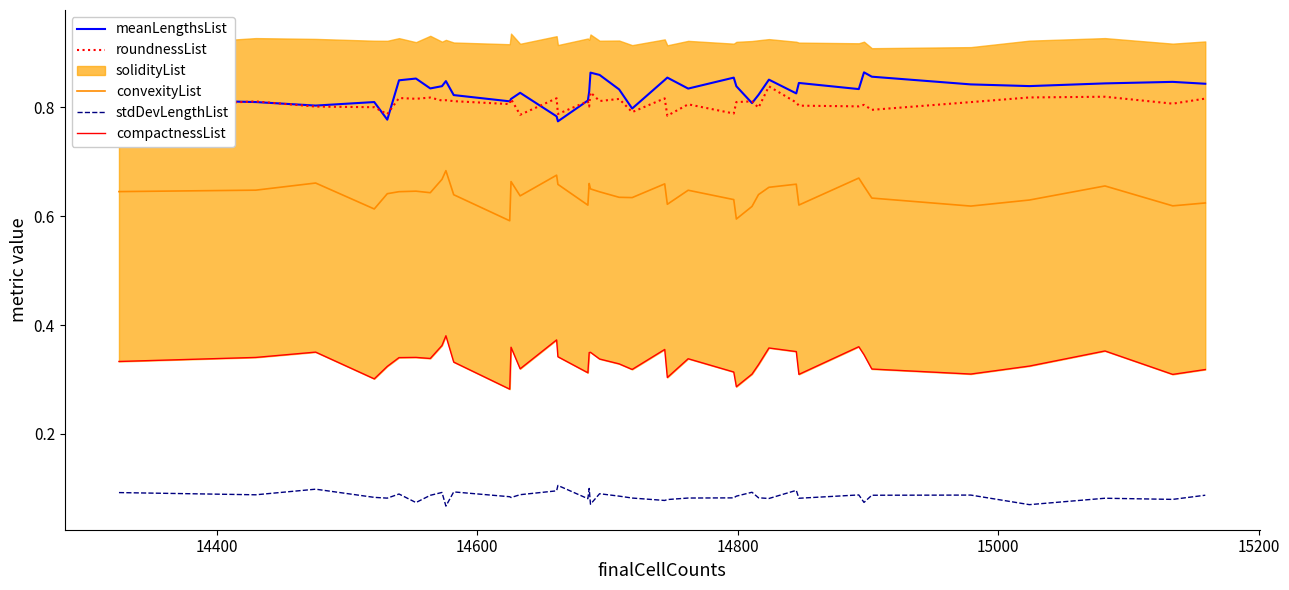

True or false: roundnessList and convexityList cross at least once.

False